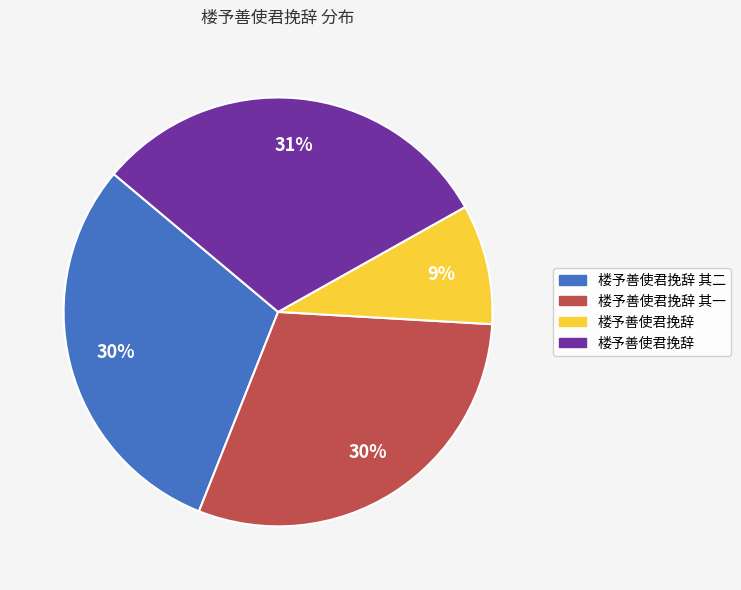

How many slices are in this pie chart?

4